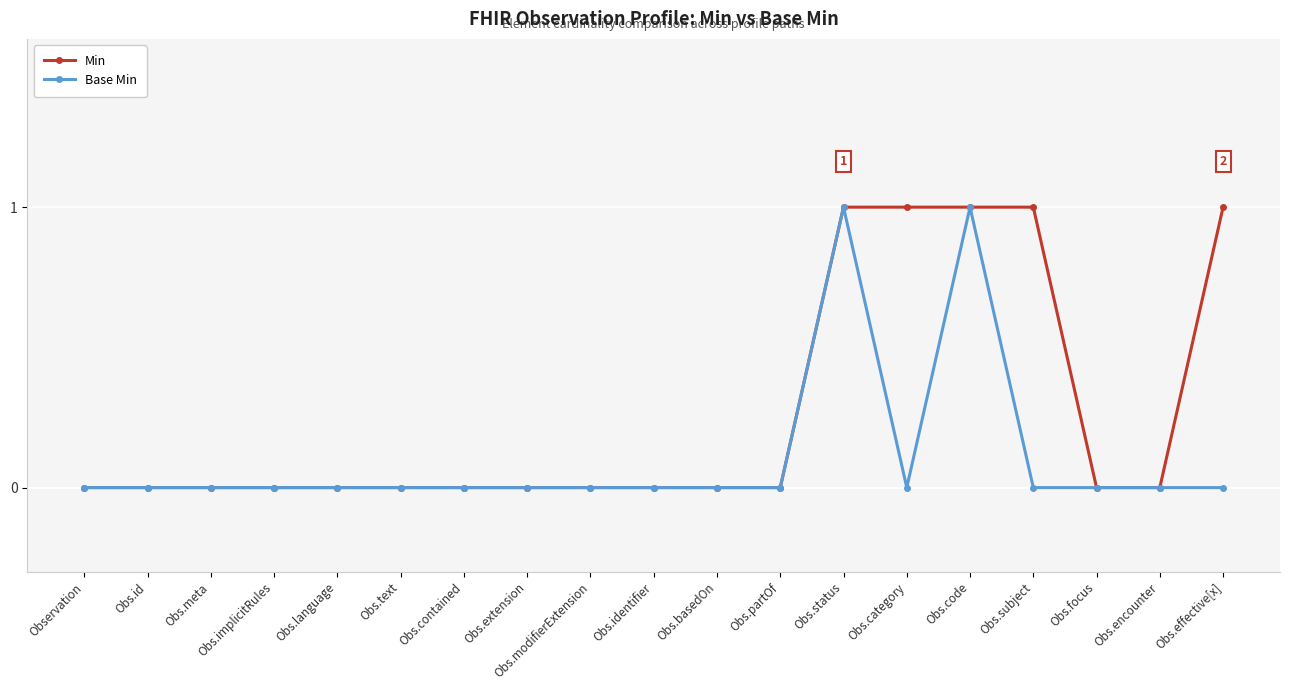

Which series has the largest total across all categories?

Min